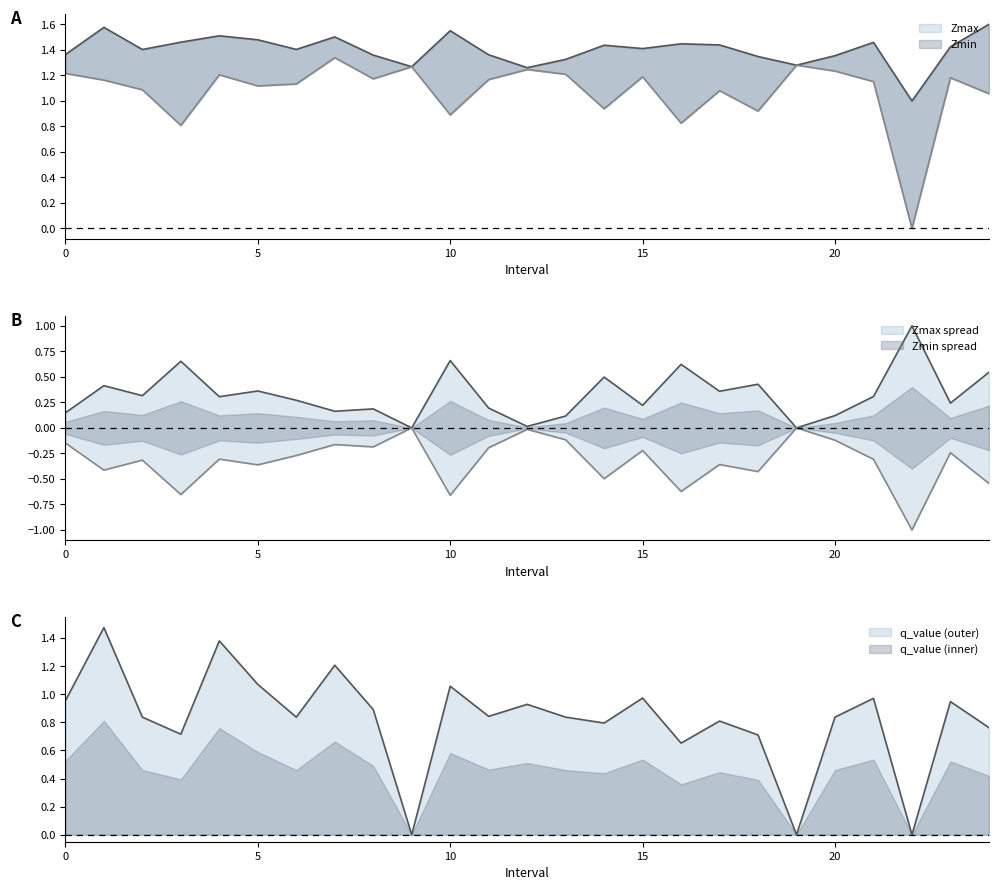

True or false: Zmax has more than 2 interior local peaks.

True